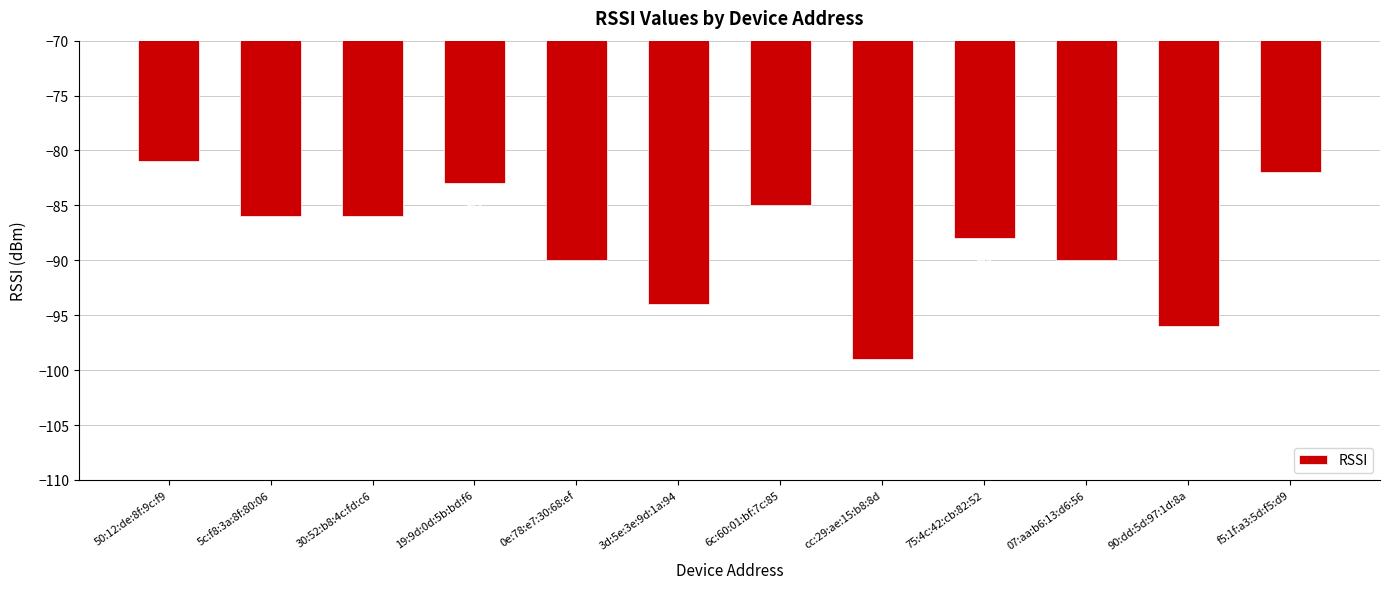

Which label corresponds to the largest value in the chart?

50:12:de:8f:9c:f9